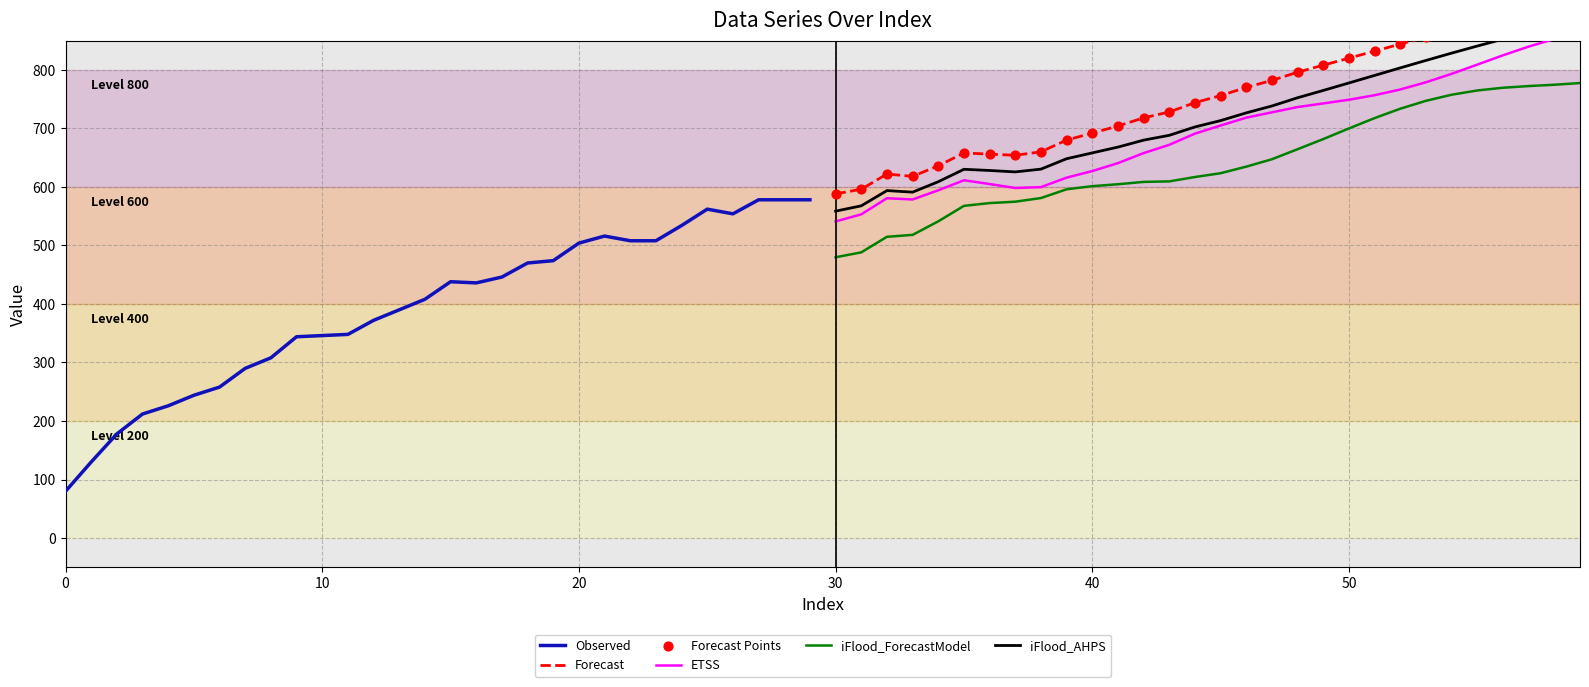

What are all the series names shown in the legend?

Observed, Forecast, ETSS, iFlood_ForecastModel, iFlood_AHPS, Forecast Points